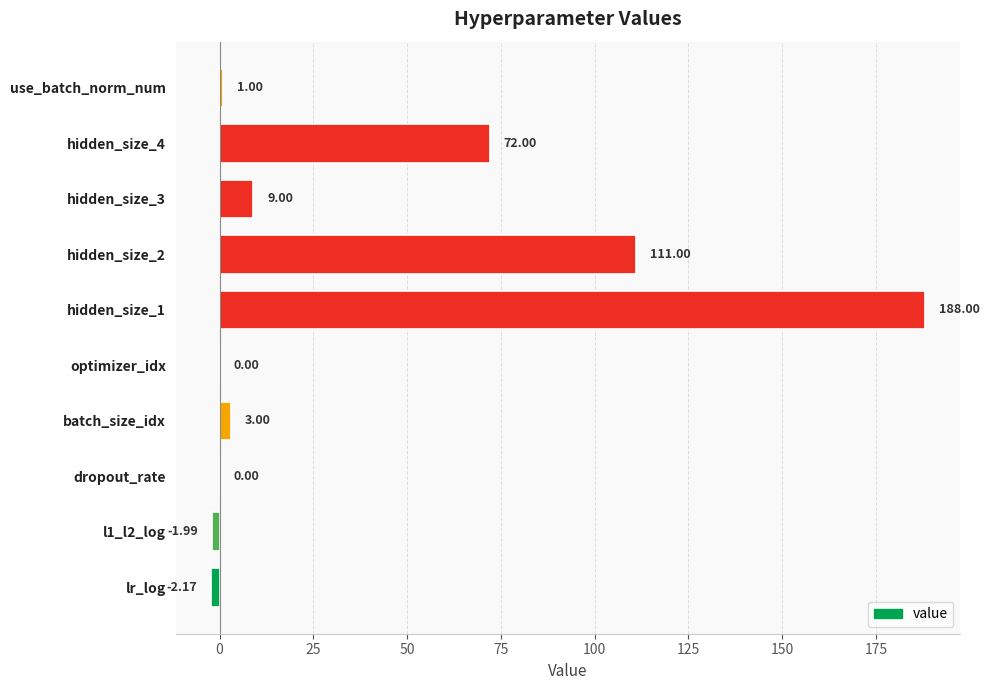

What is the sum of all values?

379.8